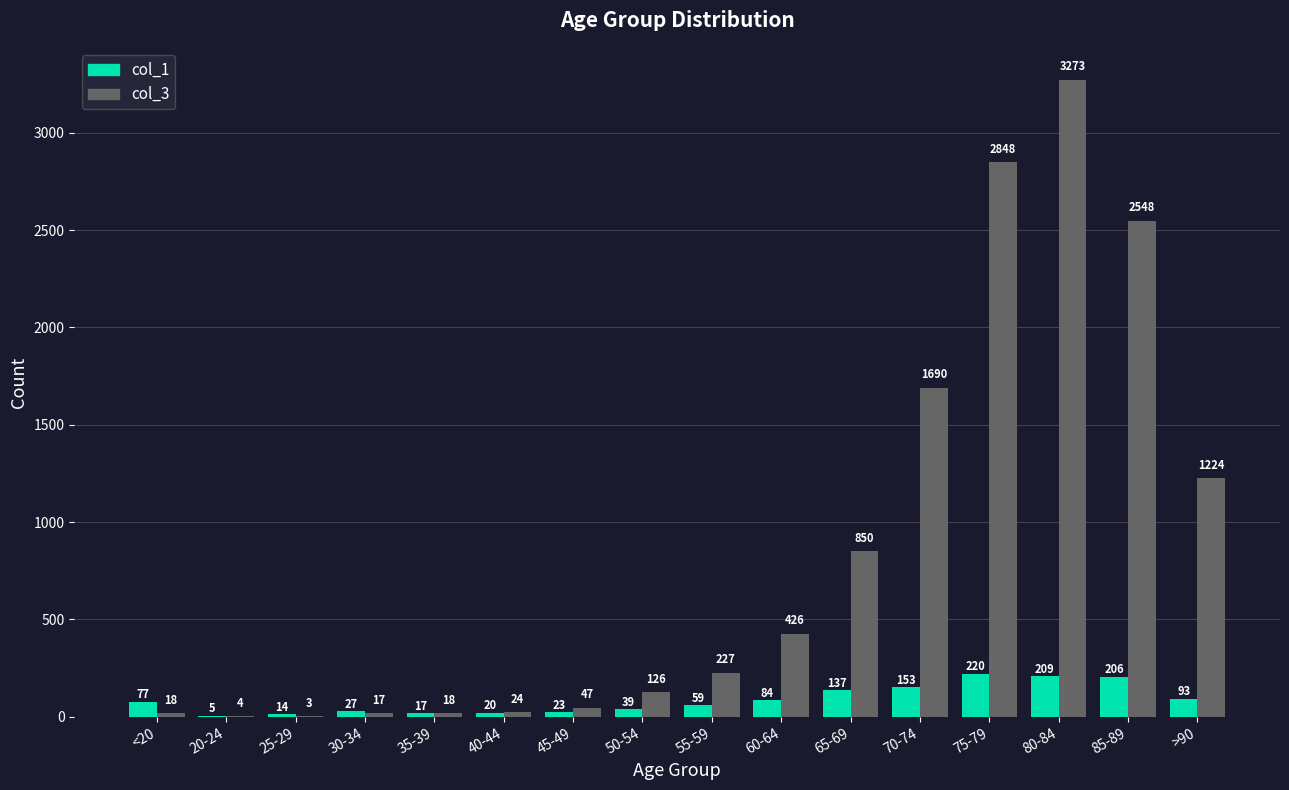

What is the sum of the col_1 values at 85-89 and >90?

299